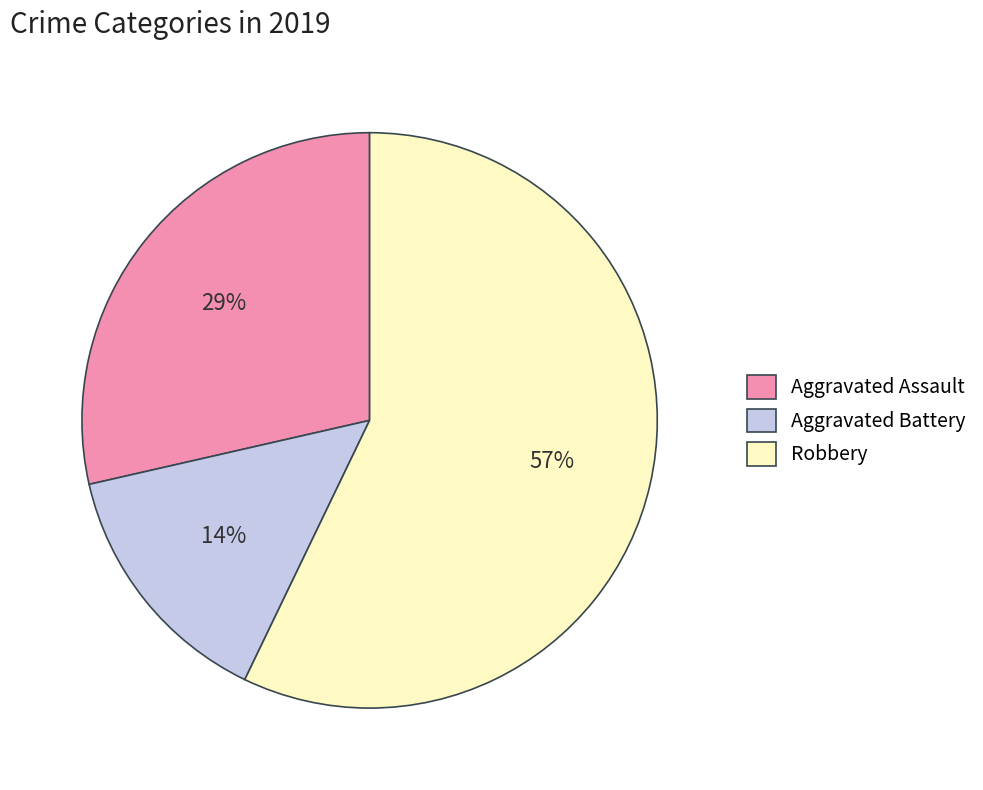

To the nearest percent, what percentage of the pie is Aggravated Assault?

29%